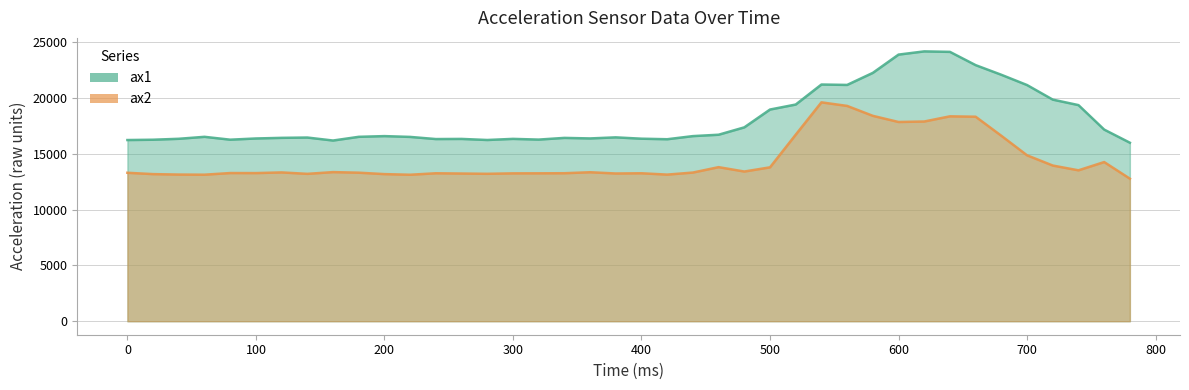

How many interior local peaks does the ax1 series have?

9